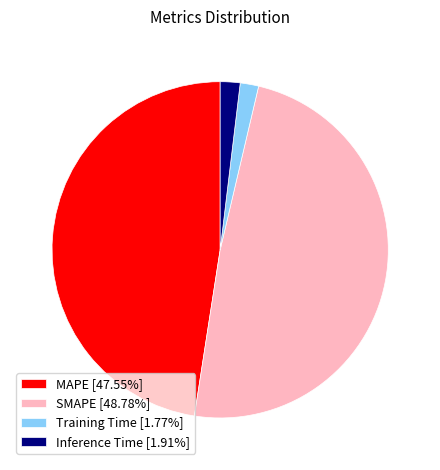

Which slice is the largest?

SMAPE